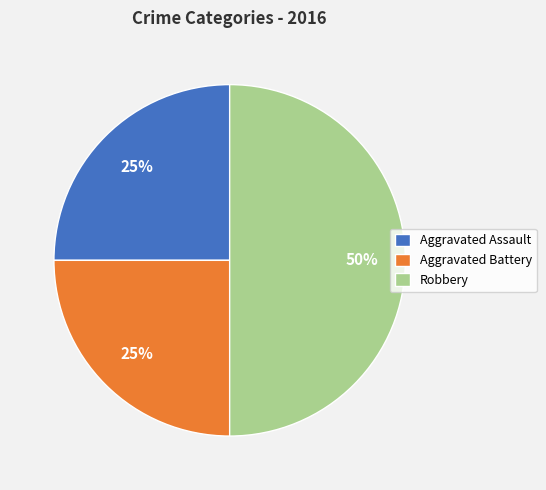

Which category has the biggest portion of the pie?

Robbery